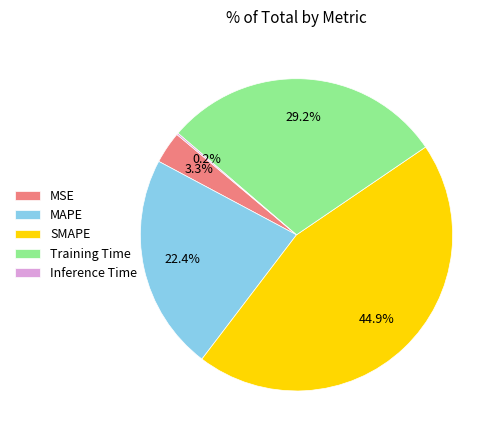

Which slice is the largest?

SMAPE